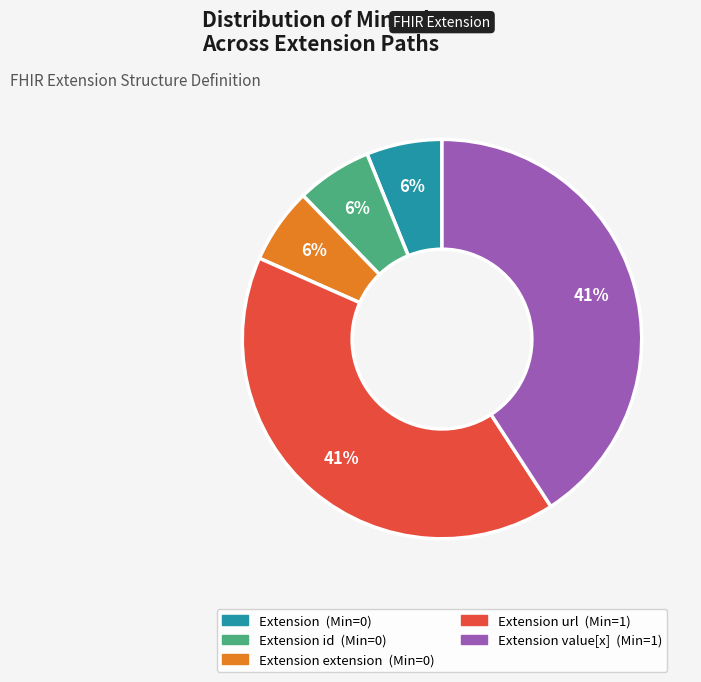

How many slices are in this pie chart?

5